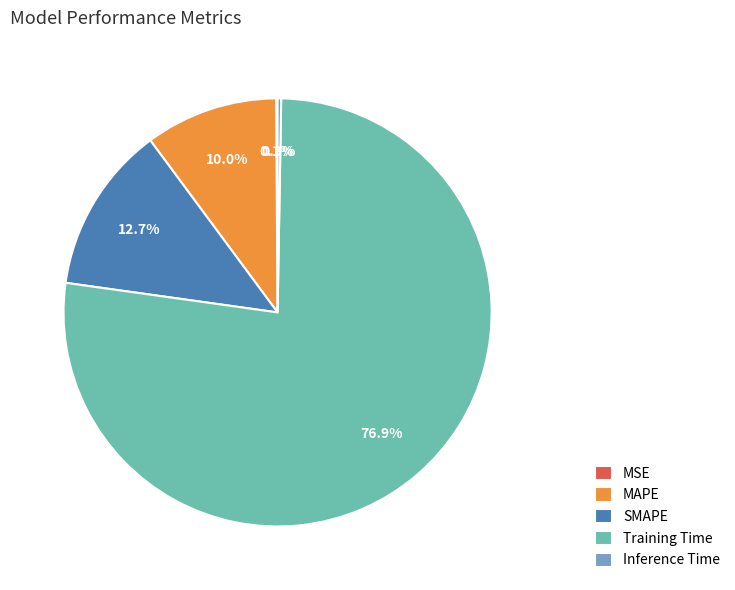

The Training Time slice represents 86% of the pie. True or false?

False